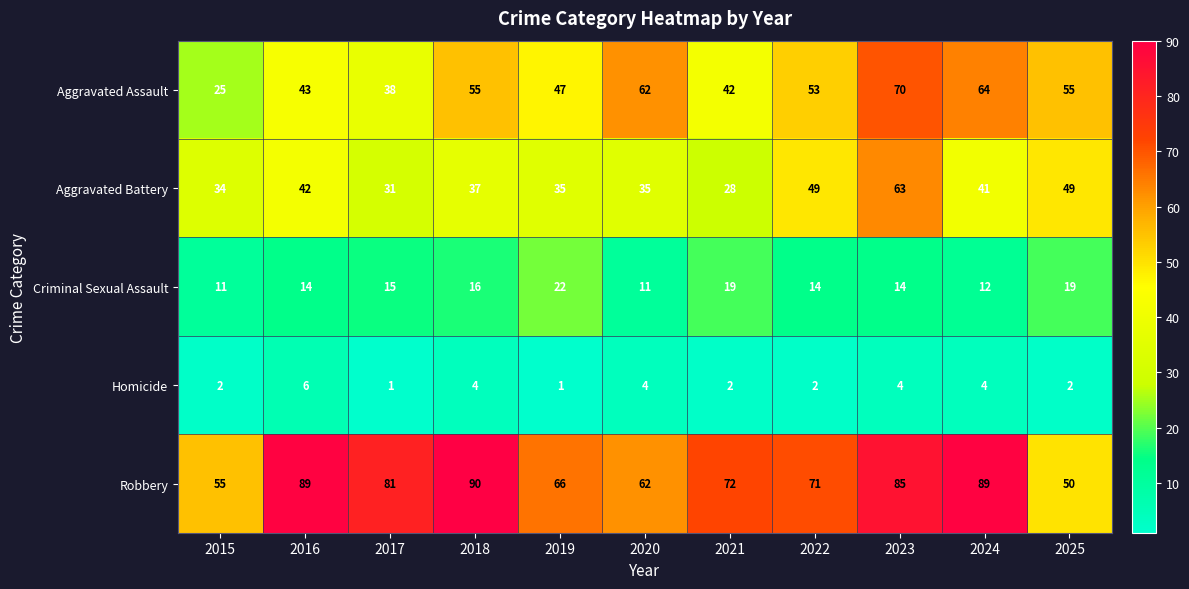

The value of Aggravated Assault at 2018 is 55. True or false?

True